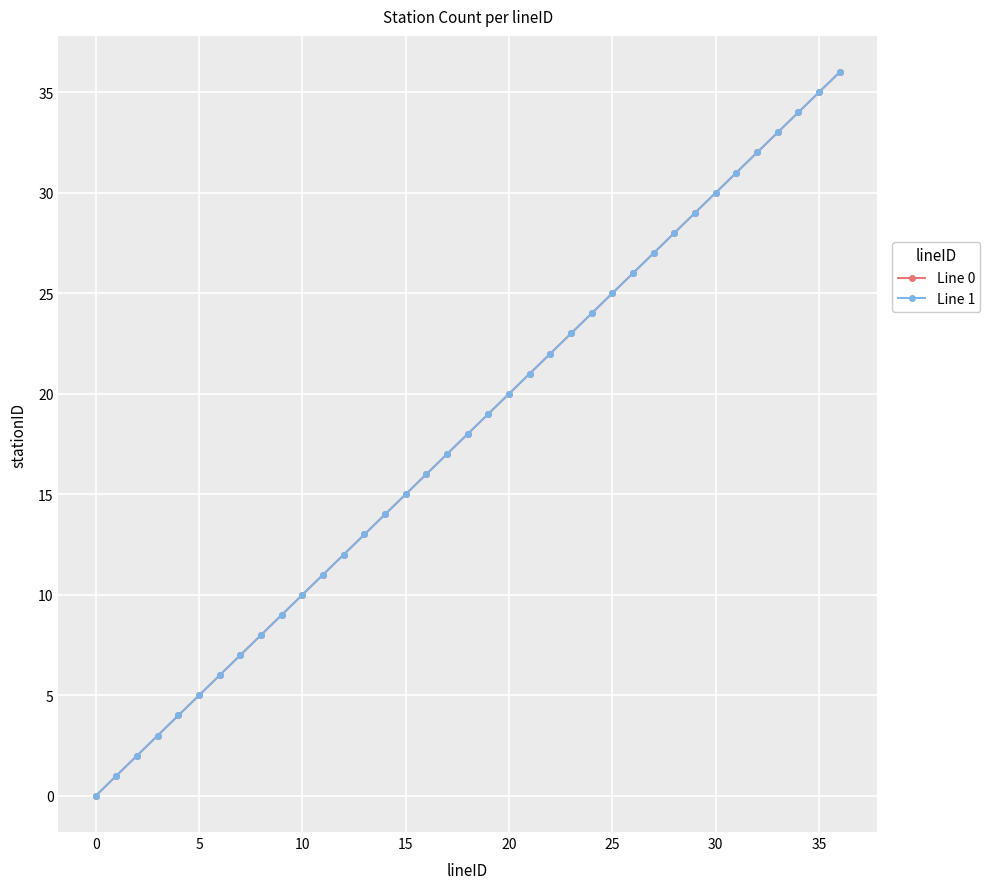

Does the chart have visible grid lines?

Yes